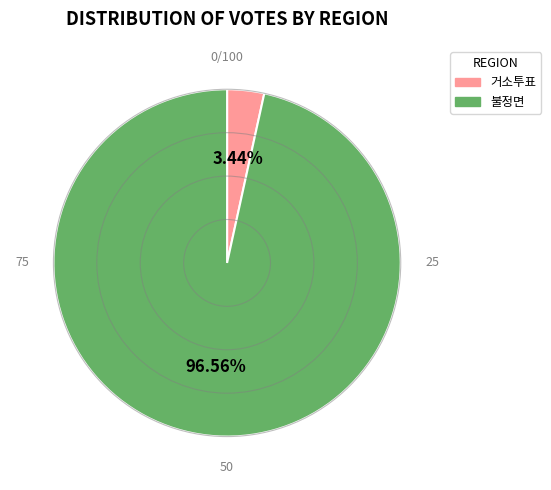

True or false: 거소투표 accounts for 3% of the total.

True